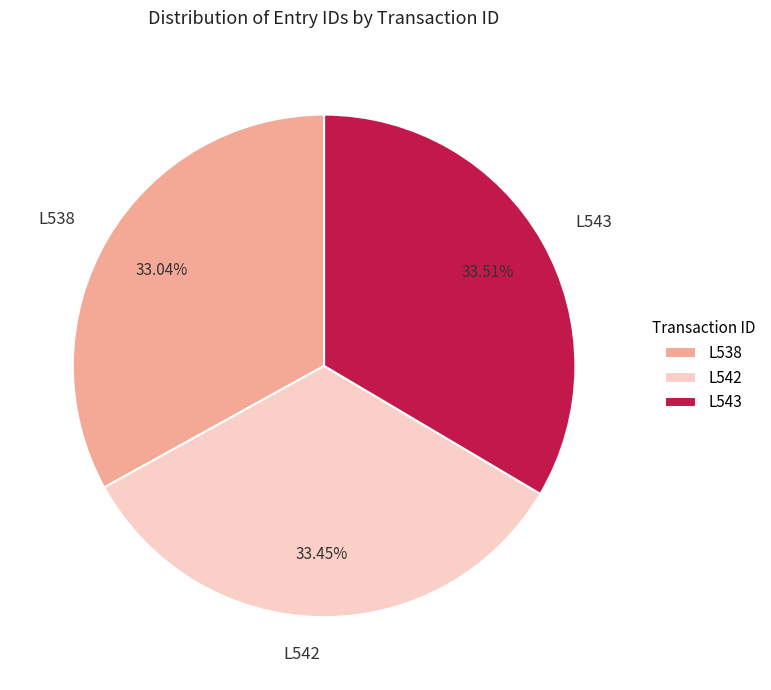

Does L542 represent more than half of the total?

No